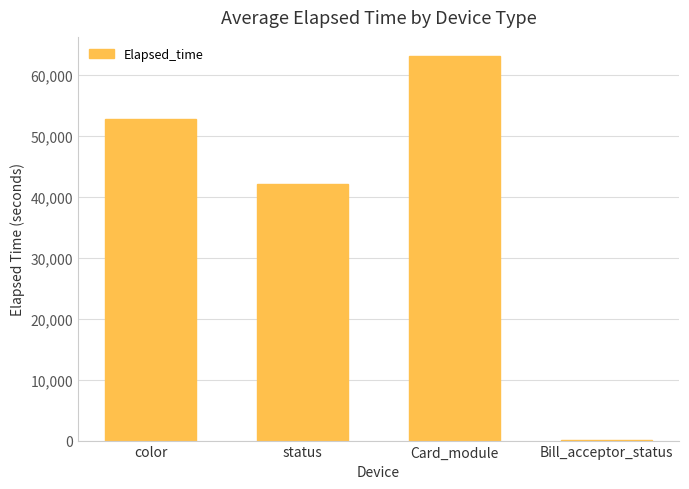

Approximately how many times larger is the value at Card_module compared to status?

1.5